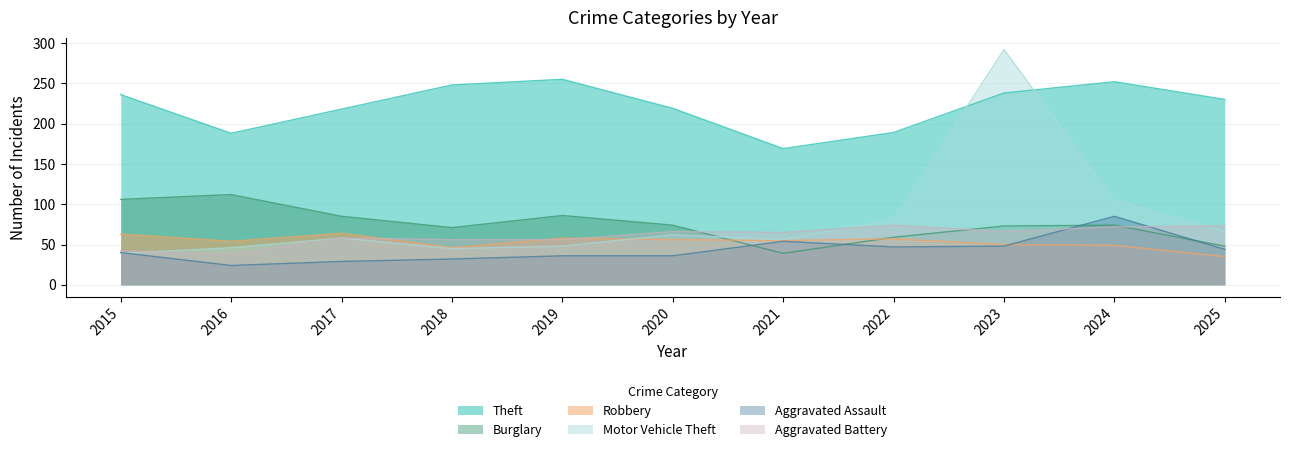

What is the average value of the Aggravated Battery series?

61